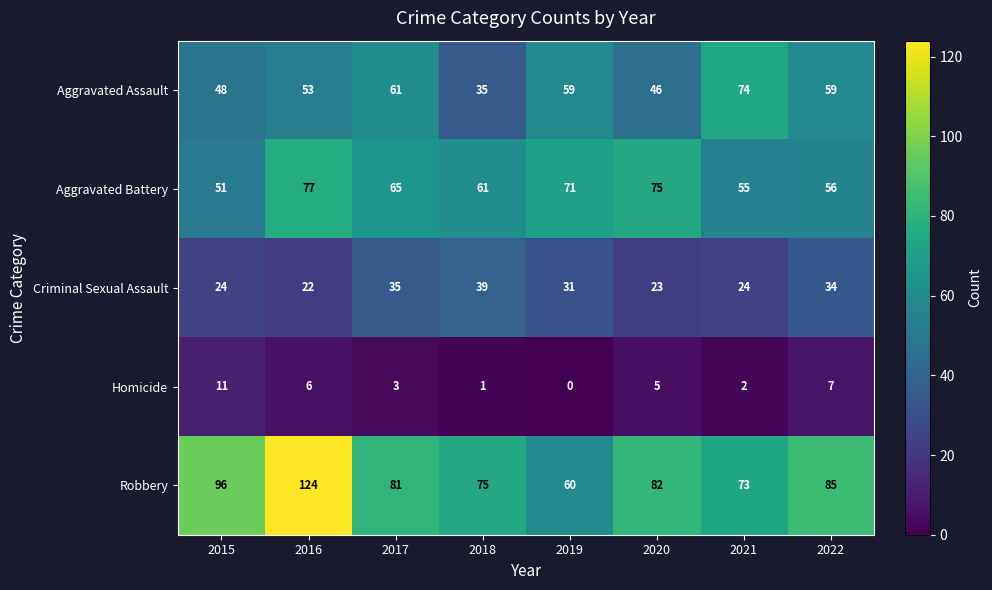

At which category is the sum across all series the highest?

2016